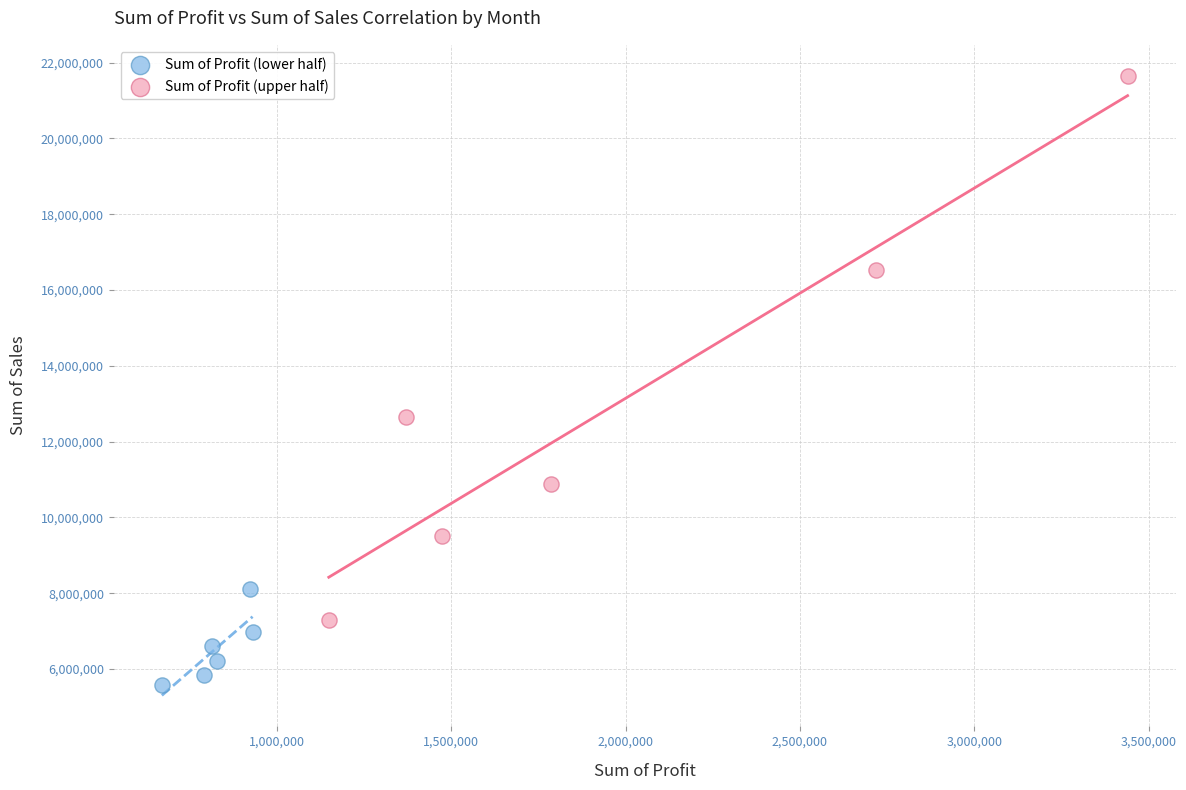

What are all the series names shown in the legend?

Sum of Profit (lower half), Sum of Profit (upper half)